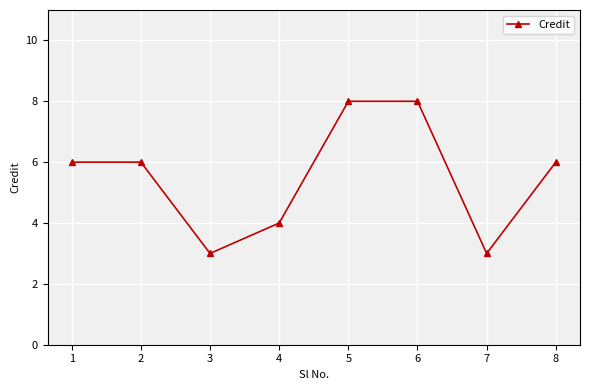

How many distinct data groups are displayed?

1